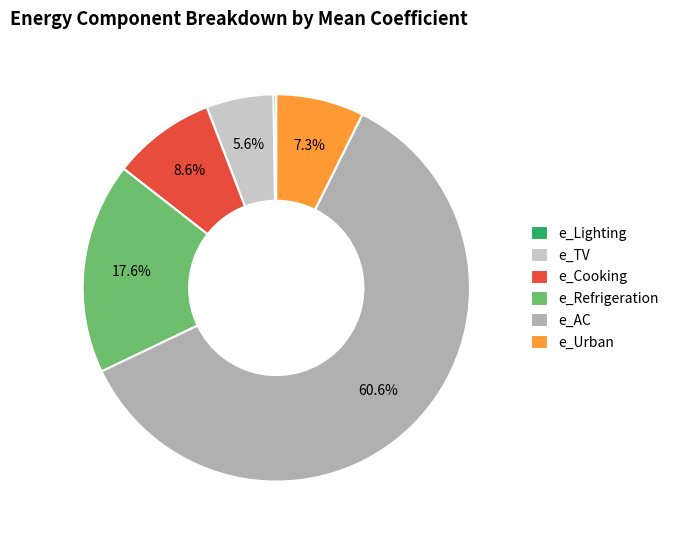

What is the majority slice?

e_AC